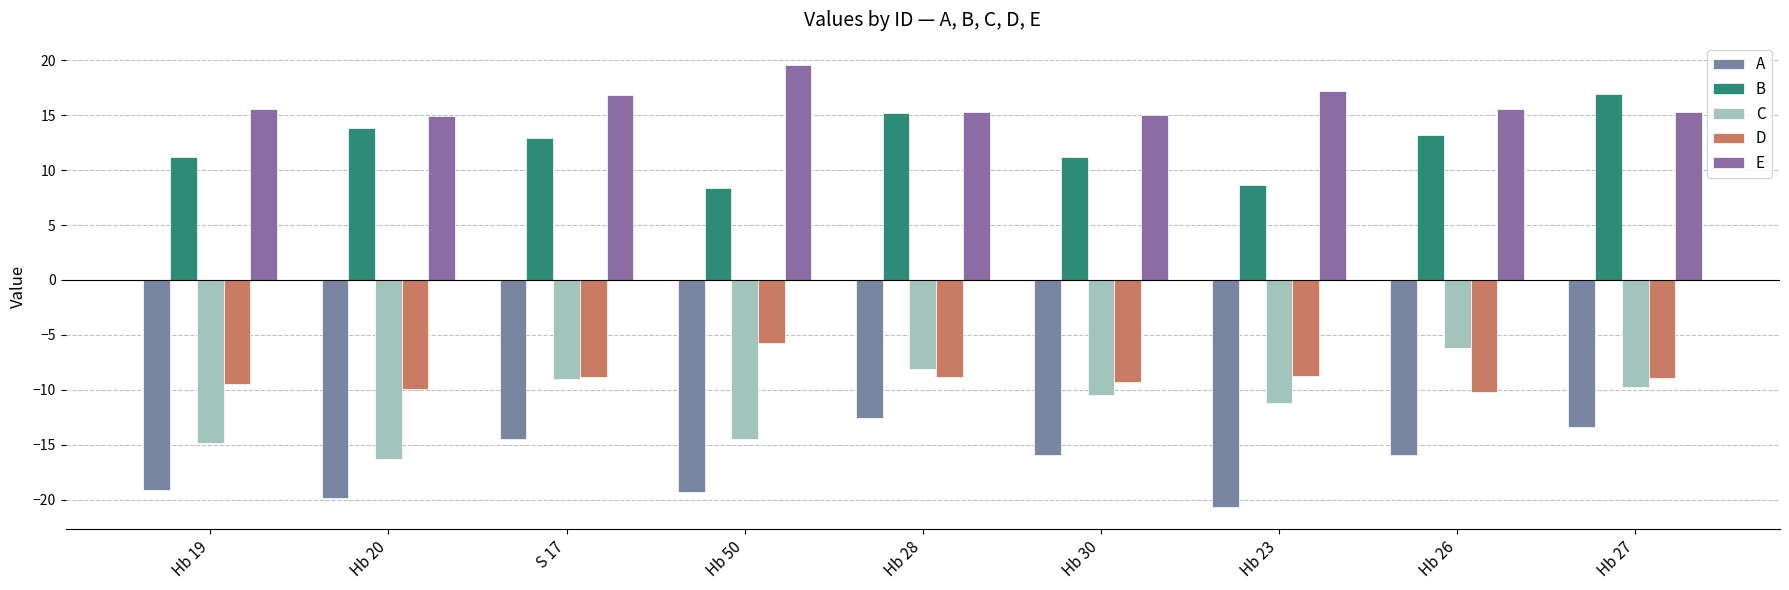

Reading right to left, what are all the values shown in this chart?

A: -13.4	-16.0	-20.7	-16.0	-12.5	-19.3	-14.5	-19.9	-19.2
B: 17.0	13.2	8.6	11.2	15.2	8.3	12.9	13.8	11.2
C: -9.7	-6.2	-11.2	-10.5	-8.1	-14.5	-9.0	-16.3	-14.8
D: -9.0	-10.2	-8.7	-9.3	-8.9	-5.8	-8.9	-9.9	-9.5
E: 15.2	15.6	17.2	15.0	15.3	19.6	16.9	14.9	15.6